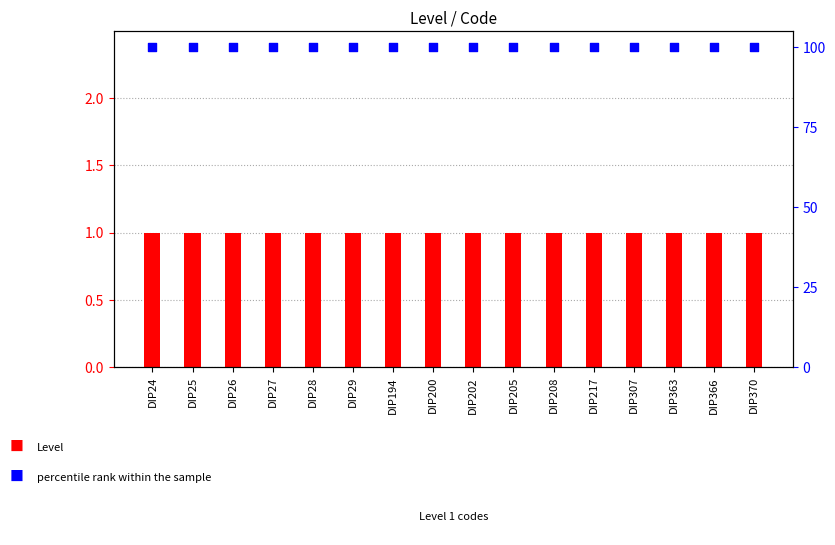

Which series has the largest Y range (max minus min)?

Level